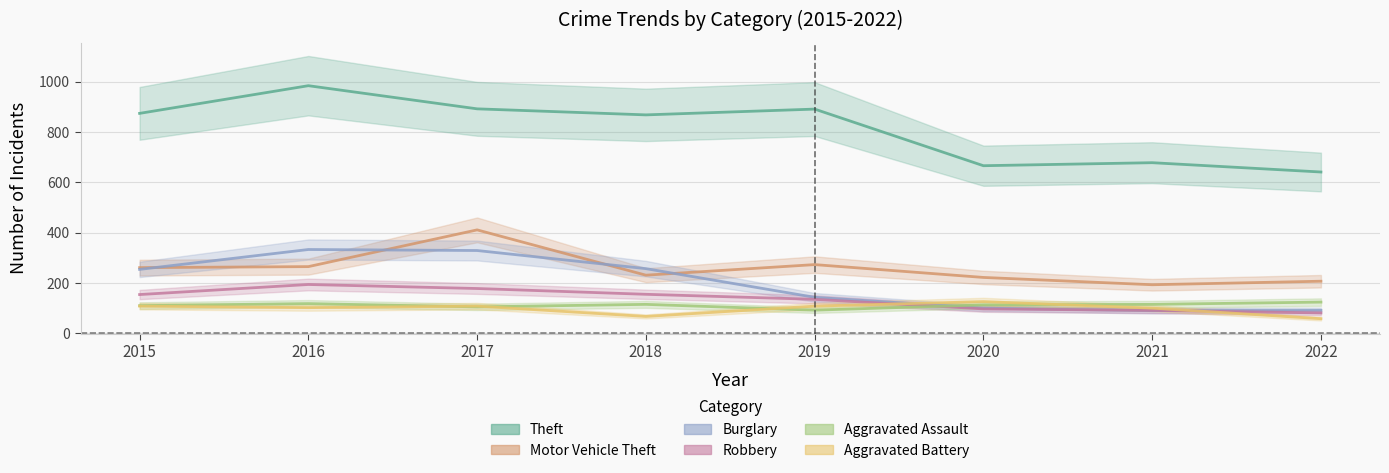

Is it true that Robbery equals 166 at 2020?

False